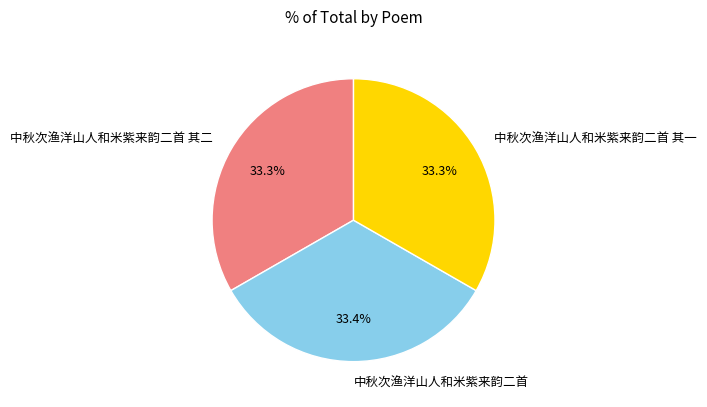

Combined, what portion of the pie is 中秋次渔洋山人和米紫来韵二首 and 中秋次渔洋山人和米紫来韵二首 其二?

66.7%